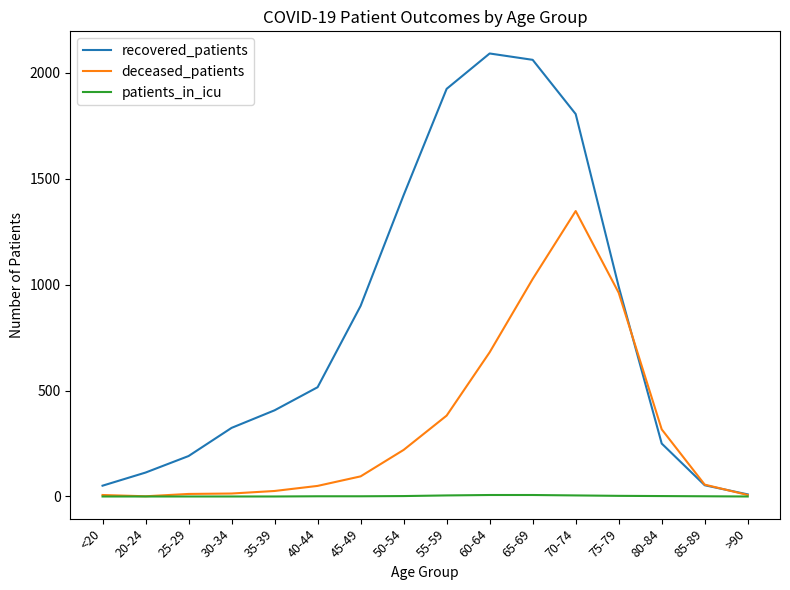

Is it true that deceased_patients equals 962 at 75-79?

True